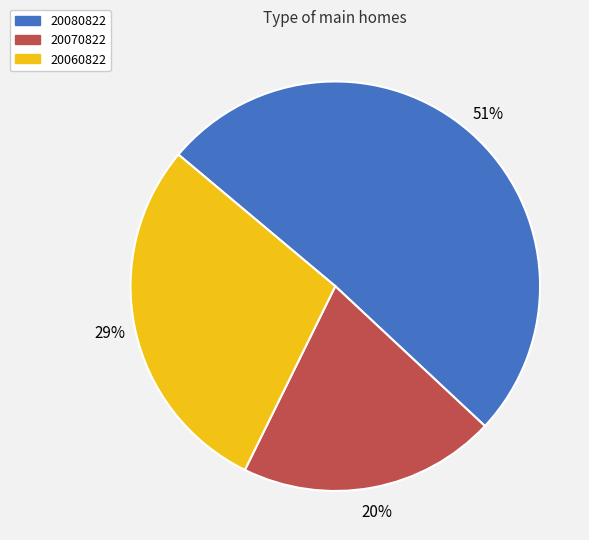

Combined, do 20080822 and 20070822 account for over 50%?

Yes